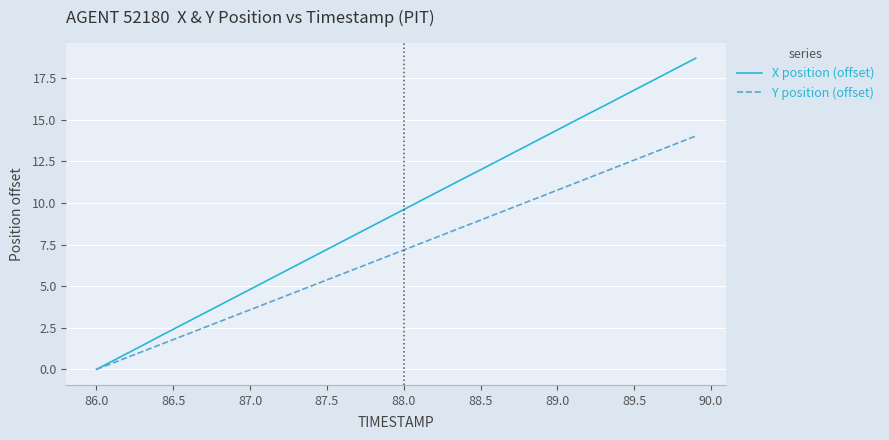

What is the difference between the maximum and minimum values in the X position (offset) series?

18.7